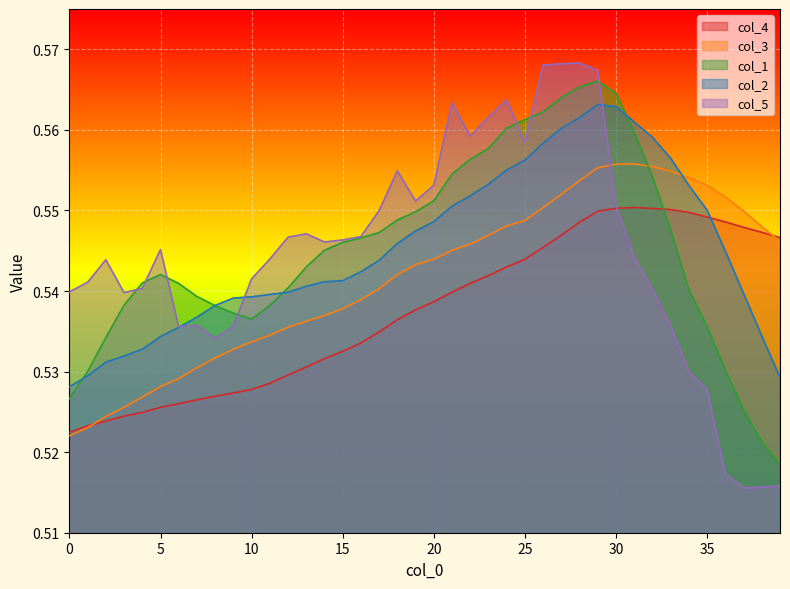

Count the col_4 values in the range 0 to 1.

40